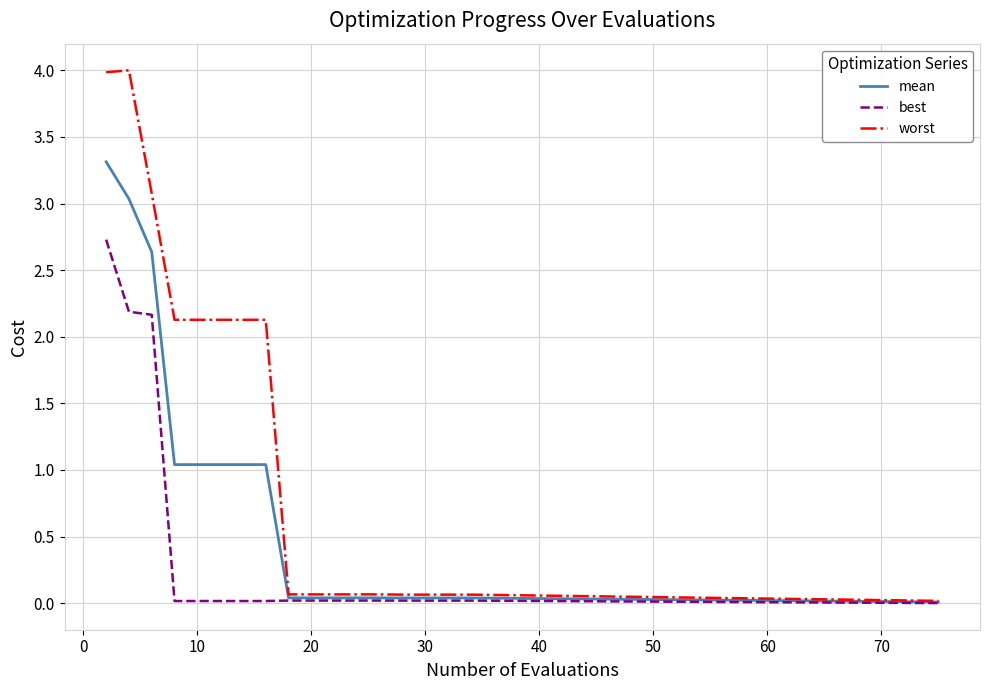

Which series has the largest range (max minus min)?

worst